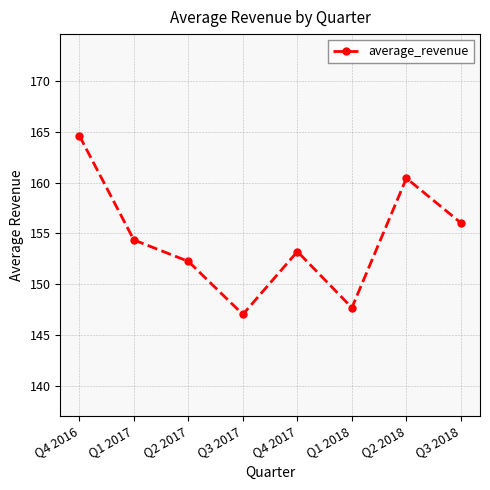

Which has a higher value, Q1 2017 or Q1 2018?

Q1 2017